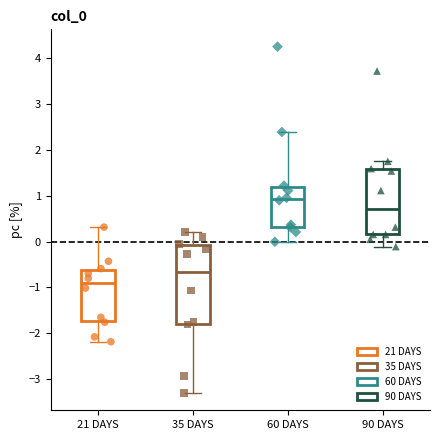

Comparing the boxes themselves (not the whiskers), which one is the tallest?

35 DAYS